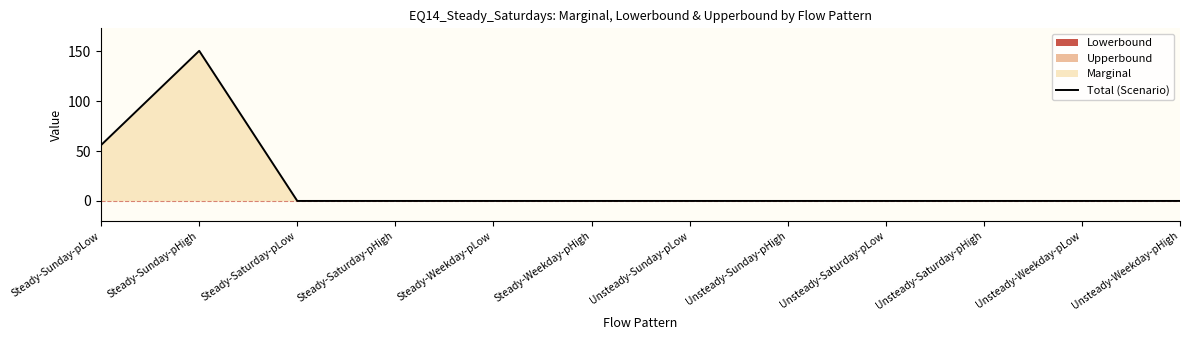

Which category has the lowest value across all series?

Steady-Saturday-pLow